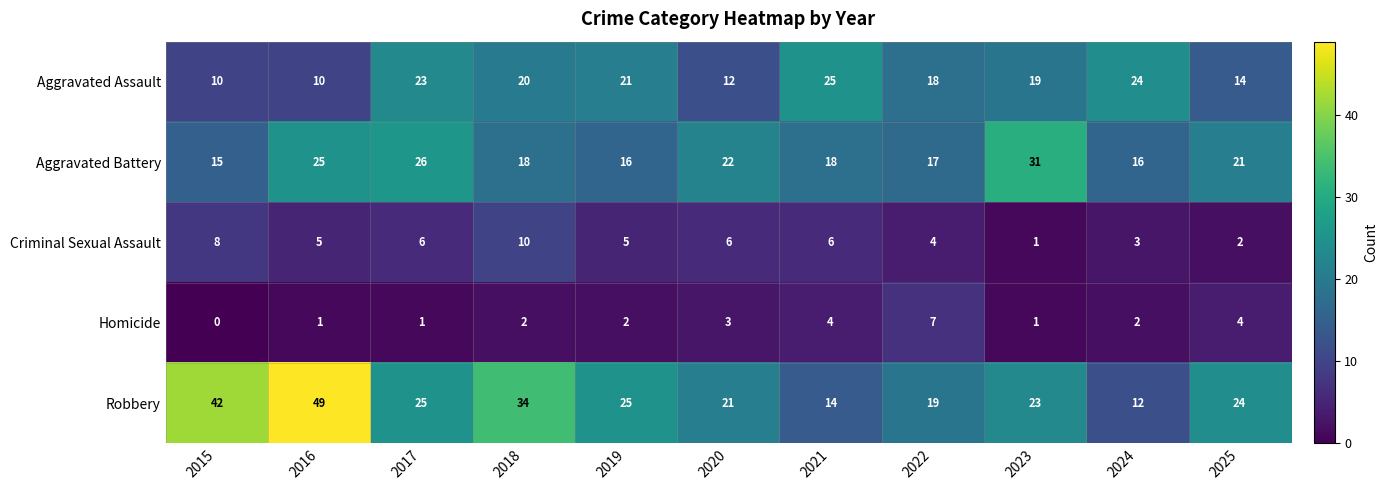

True or false: Criminal Sexual Assault has a value of 0 at 2023.

False